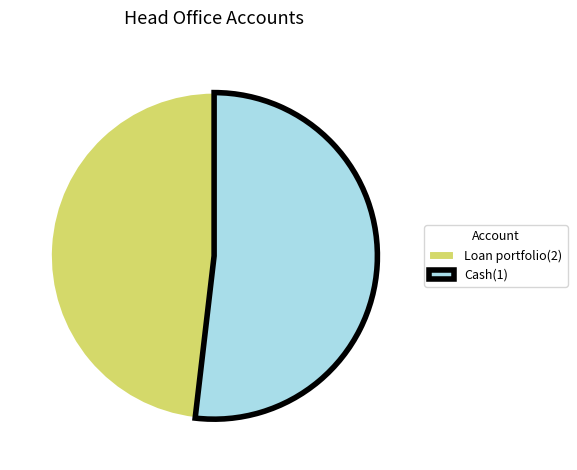

What is the ratio of the value at Loan portfolio(2) to the value at Cash(1)?

0.9